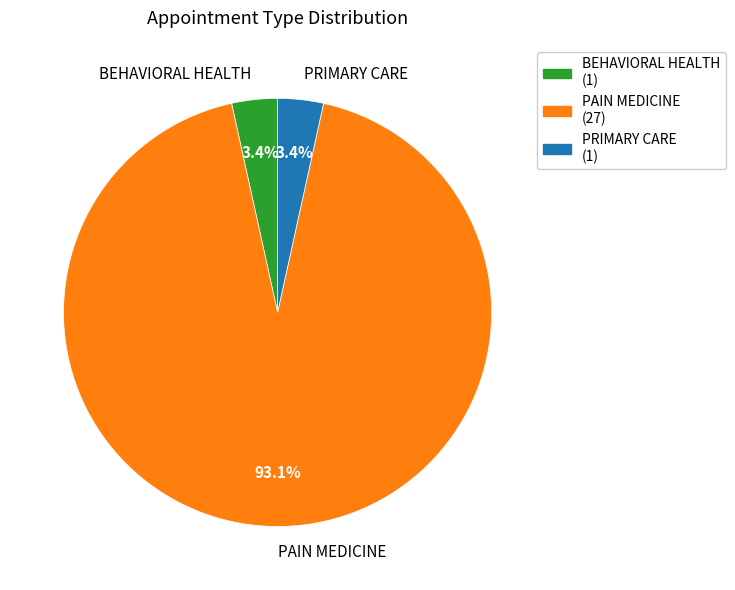

What is the largest slice in the pie chart?

PAIN MEDICINE